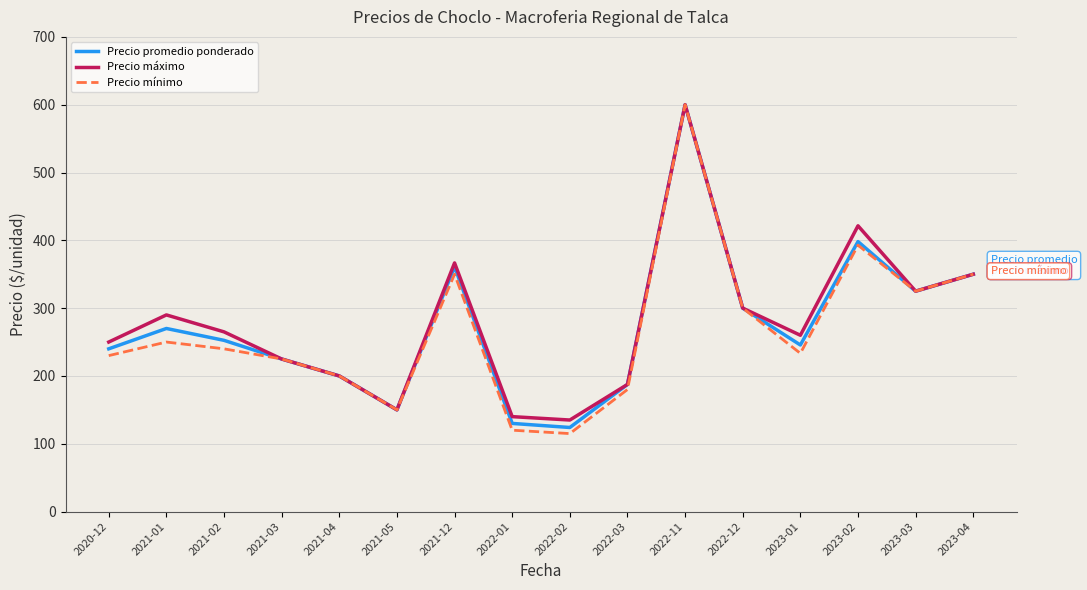

Which series has the widest spread of values?

Precio mínimo